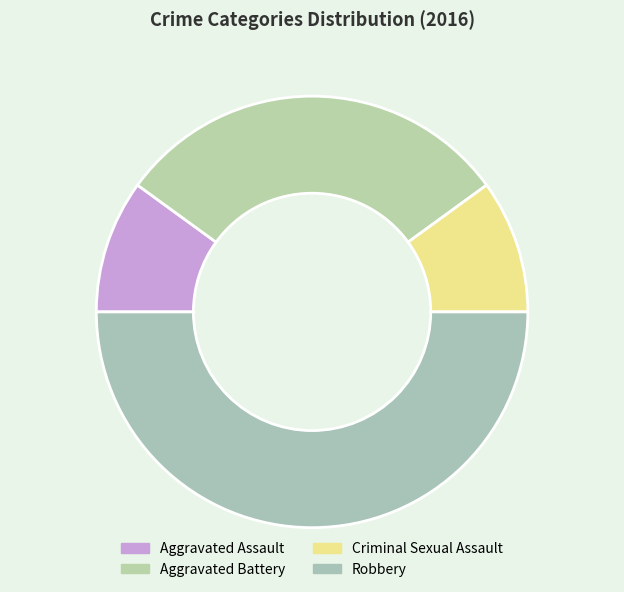

To the nearest percent, what is the average slice percentage?

25%